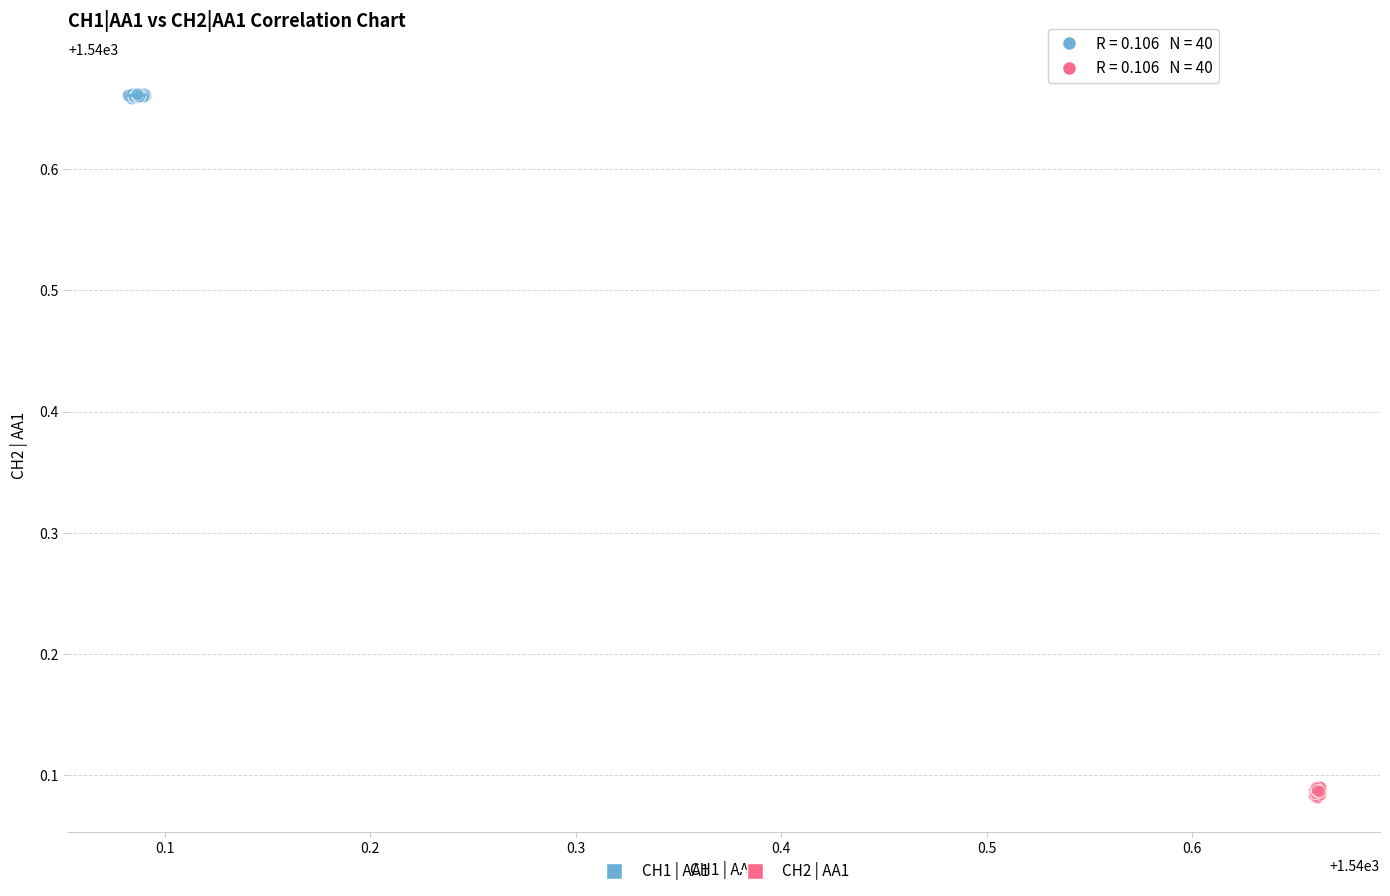

Which series reaches the maximum Y coordinate?

CH1 | AA1